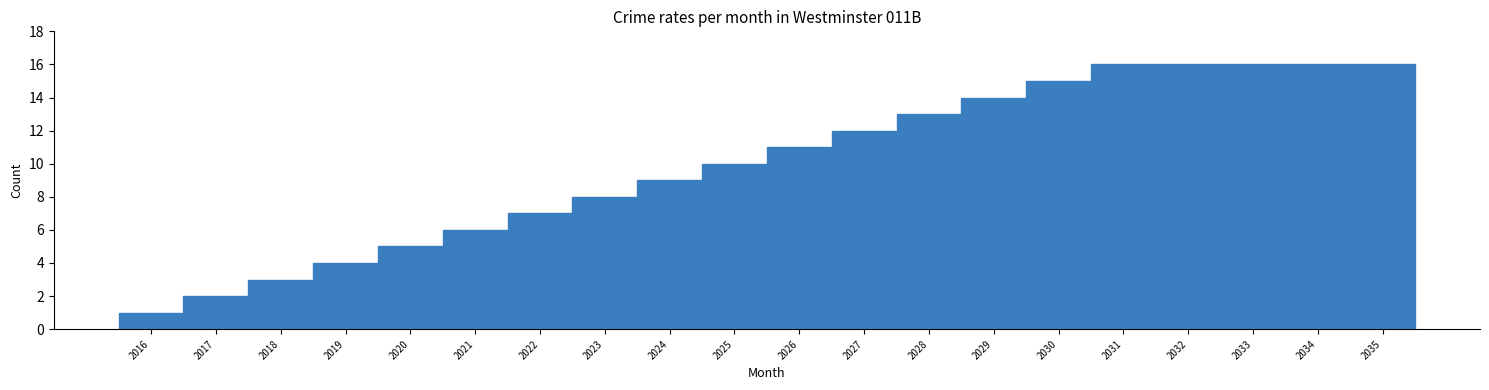

Reading left to right, list every bar in this chart as the range it spans on the x-axis followed by its height. The values are not printed on the chart, so give them approximately, as read against the axis.

2015.5 to 2016.5: 1
2016.5 to 2017.5: 2
2017.5 to 2018.5: 3
2018.5 to 2019.5: 4
2019.5 to 2020.5: 5
2020.5 to 2021.5: 6
2021.5 to 2022.5: 7
2022.5 to 2023.5: 8
2023.5 to 2024.5: 9
2024.5 to 2025.5: 10
2025.5 to 2026.5: 11
2026.5 to 2027.5: 12
2027.5 to 2028.5: 13
2028.5 to 2029.5: 14
2029.5 to 2030.5: 15
2030.5 to 2031.5: 16
2031.5 to 2032.5: 16
2032.5 to 2033.5: 16
2033.5 to 2034.5: 16
2034.5 to 2035.5: 16